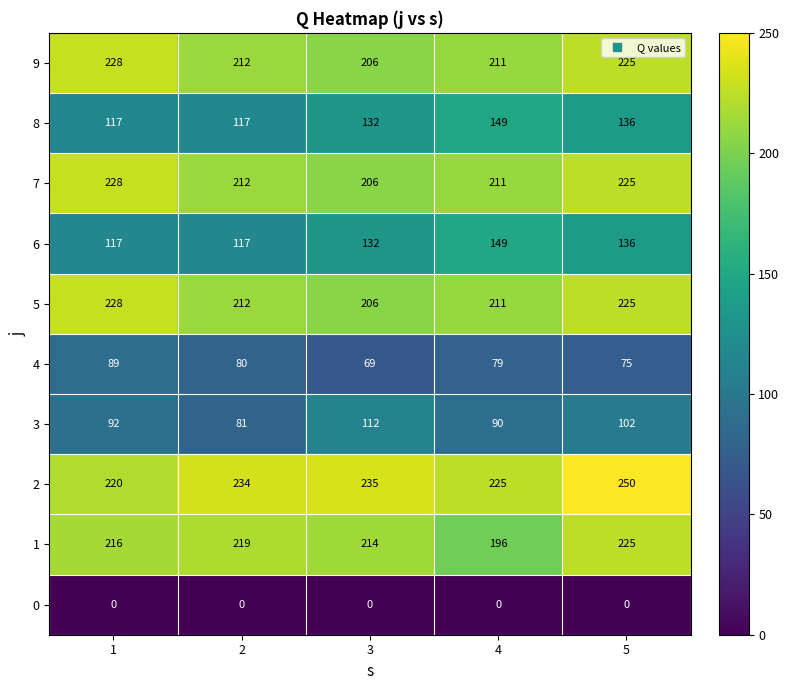

The value of 6 at 3 is 206. True or false?

False